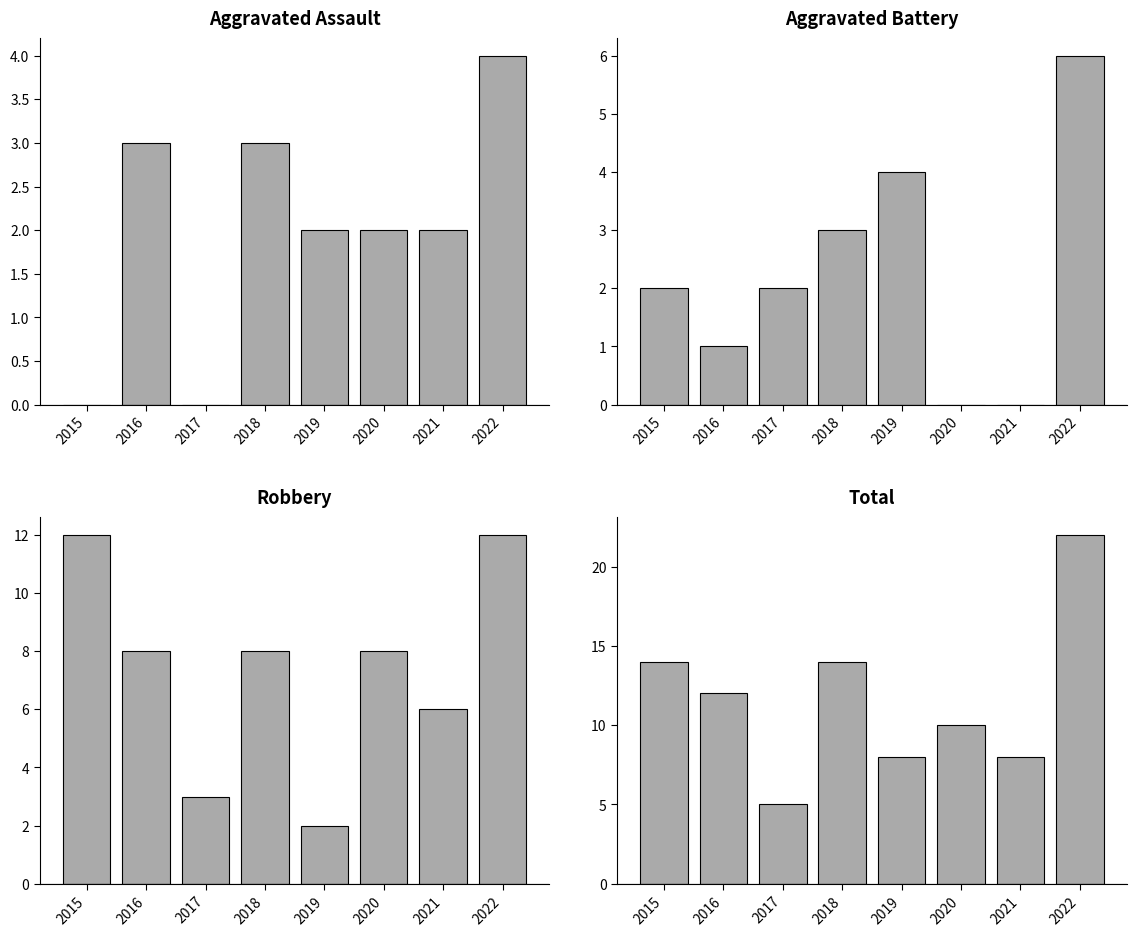

What is the highest value of the Aggravated Assault series?

4